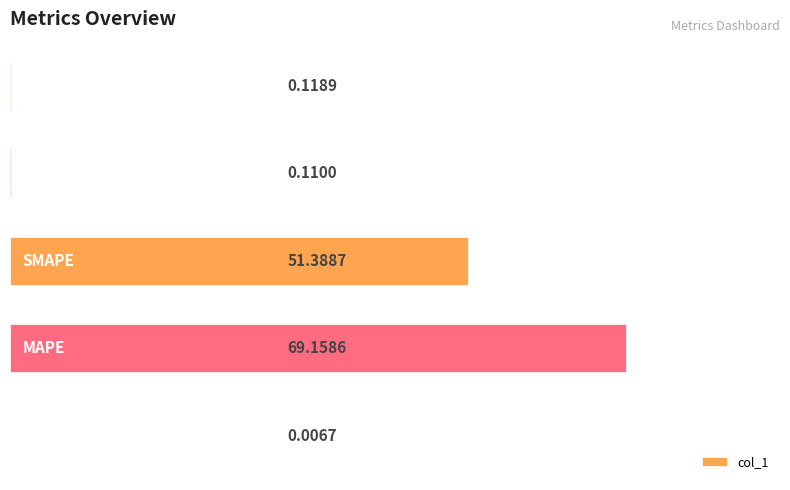

What is the sum of all values?

120.8